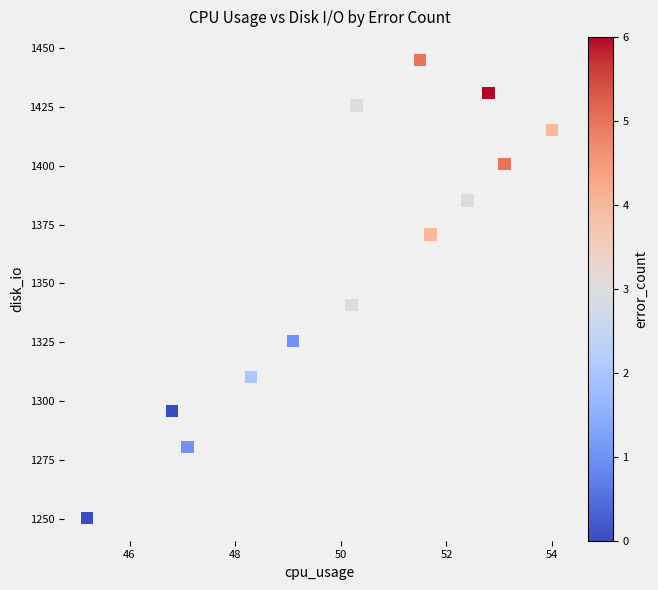

What Y value in the scatter plot is closest to 1347?

1340.9